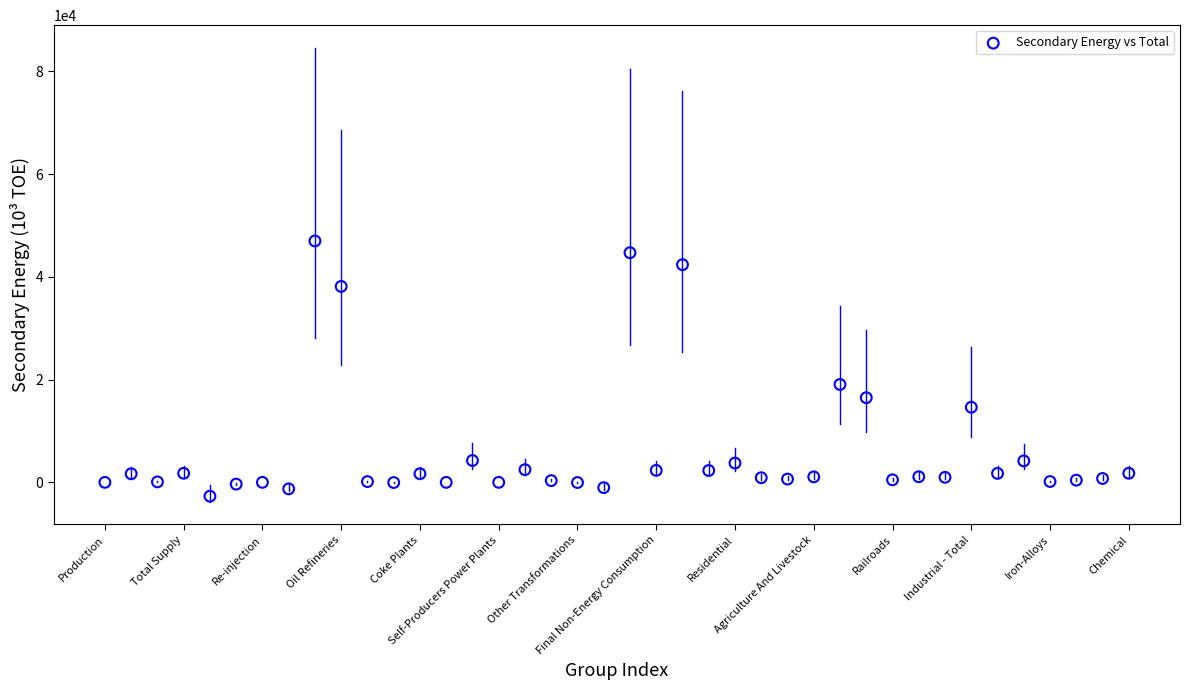

What Y value in the scatter plot is closest to 22143?

19053.6